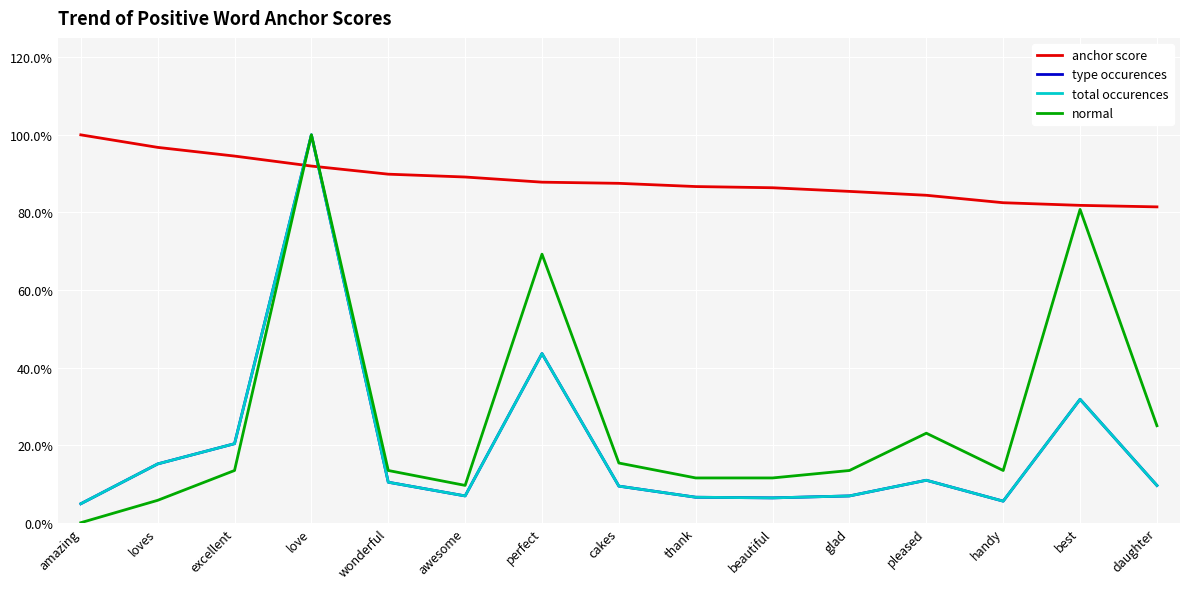

List the labels in order of total occurences value, smallest first.

amazing, handy, beautiful, thank, awesome, glad, cakes, daughter, wonderful, pleased, loves, excellent, best, perfect, love